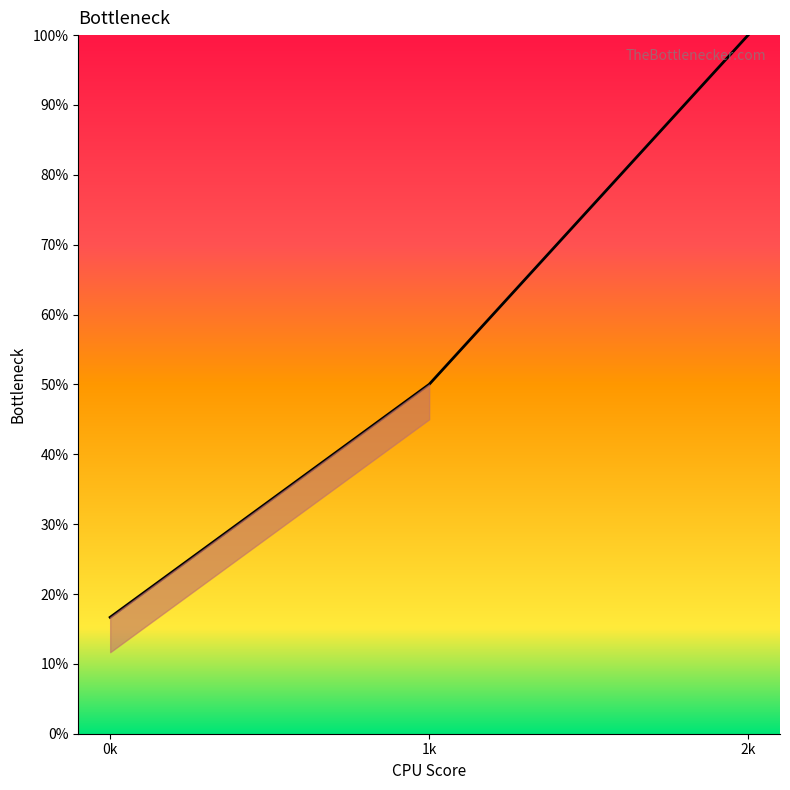

The chart shows a value of 36.4 at 2k. True or false?

False